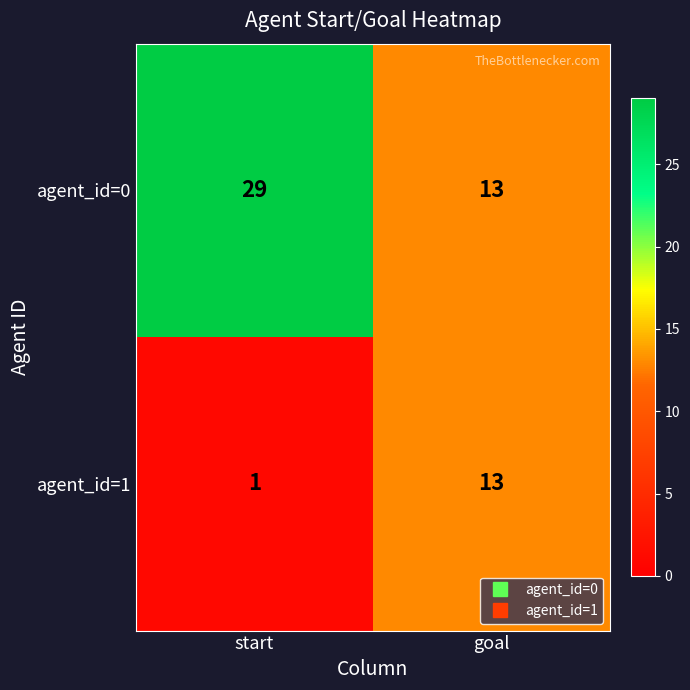

What is the difference between the agent_id=1 values at goal and start?

12